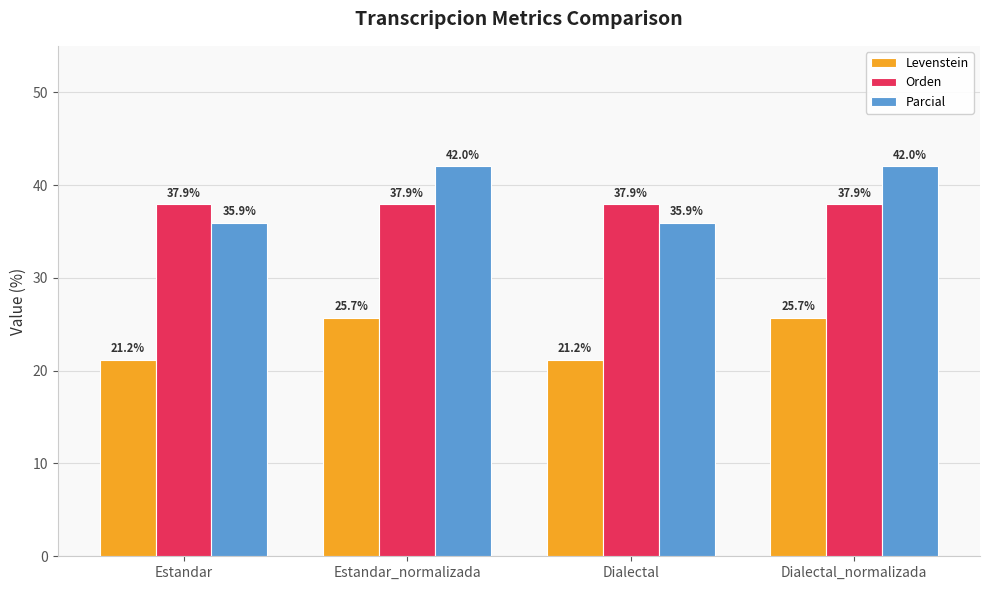

What is the total value across all series at Dialectal_normalizada?

105.6